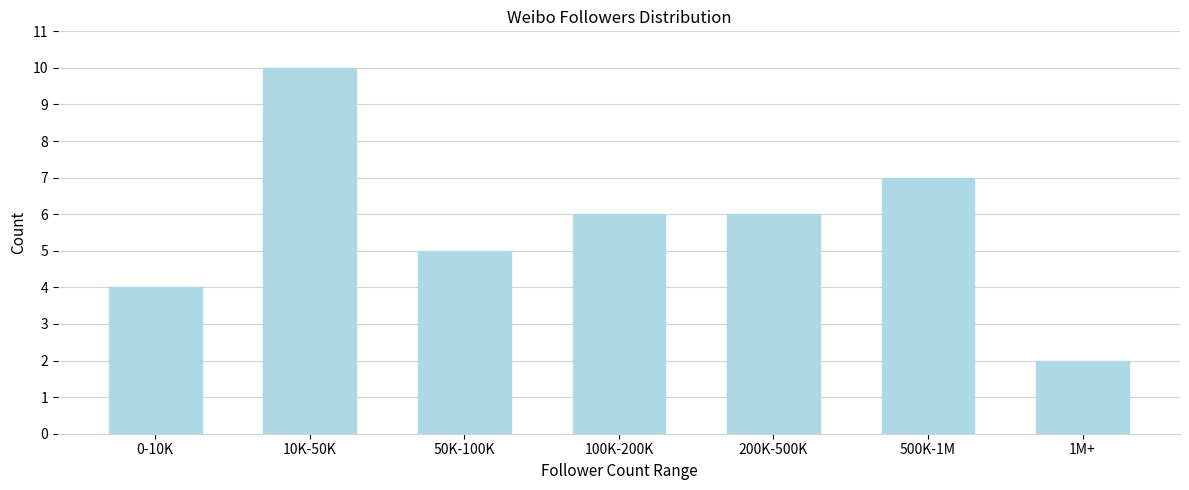

Reading right to left, extract all data points from this chart.

2	7	6	6	5	10	4